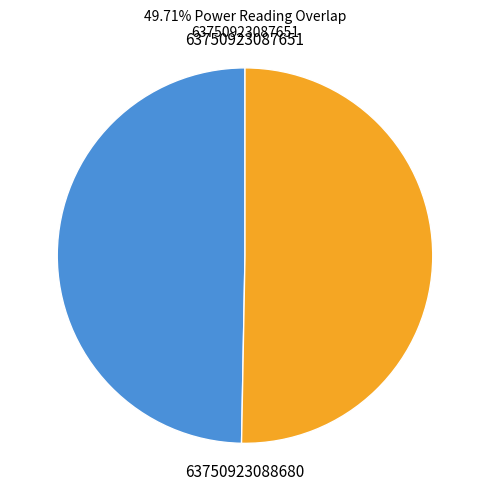

Which slice is the smallest?

63750923087651